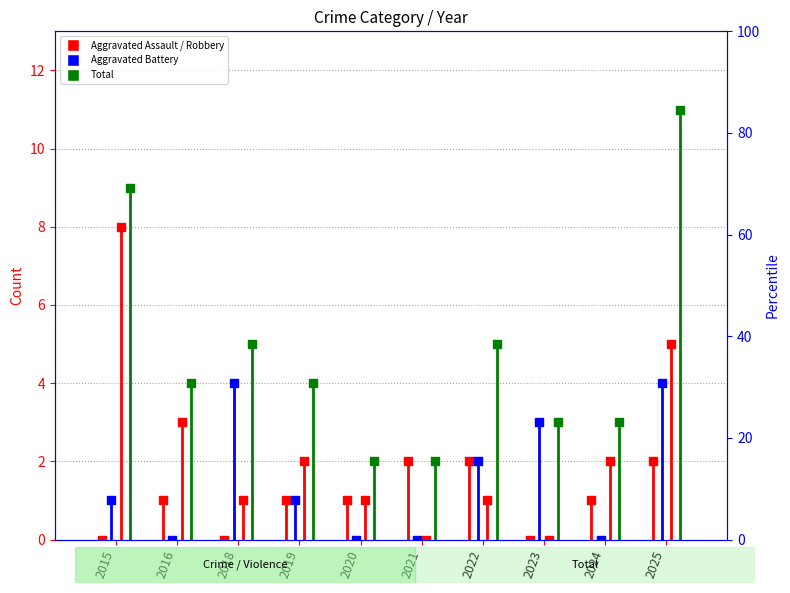

Is the value of Total at 2022 greater than the value of Aggravated Assault at 2018?

Yes